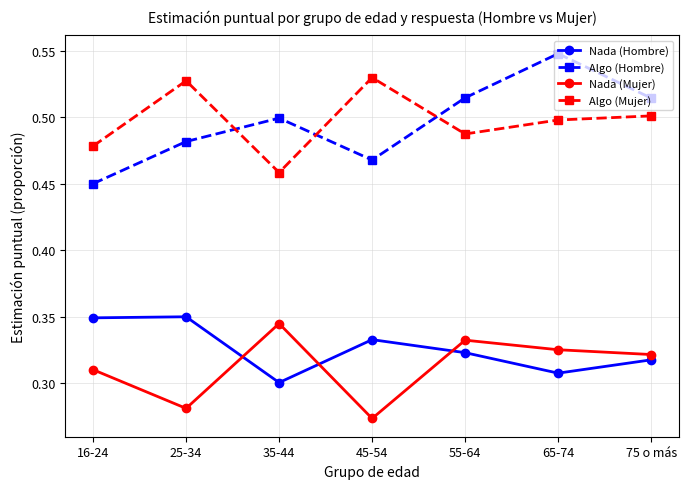

Rank the series at 65-74 from highest to lowest value.

Algo (Hombre), Algo (Mujer), Nada (Mujer), Nada (Hombre)